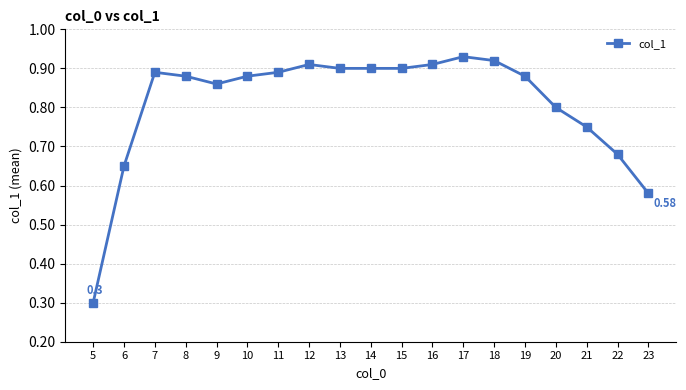

At which category does the data reach its first local peak?

7